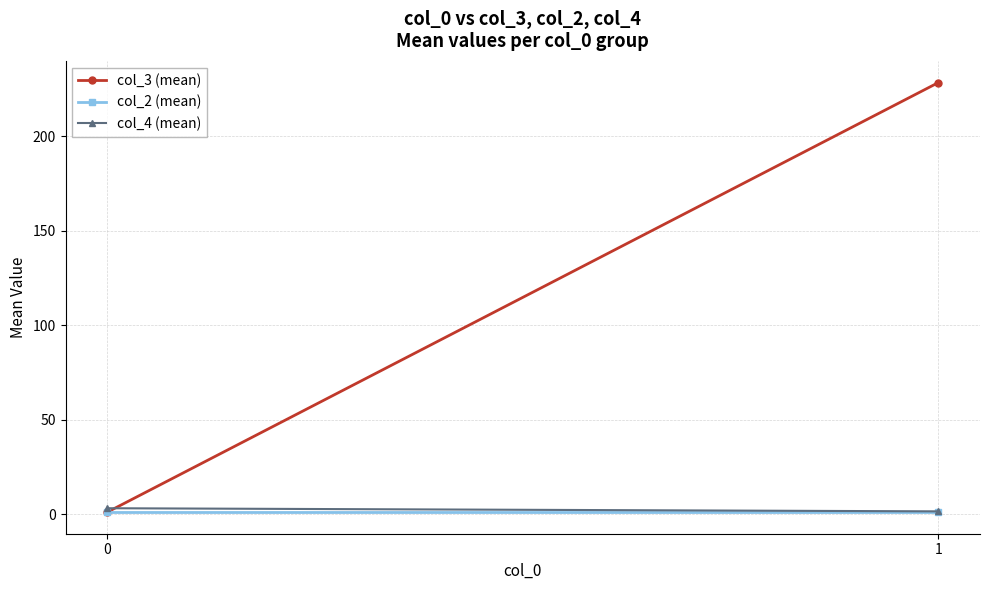

Reading left to right, transcribe all the data shown in this chart.

col_3 (mean): 0=1.0	1=228.4
col_2 (mean): 0=1.0	1=1.0
col_4 (mean): 0=3.1	1=1.5